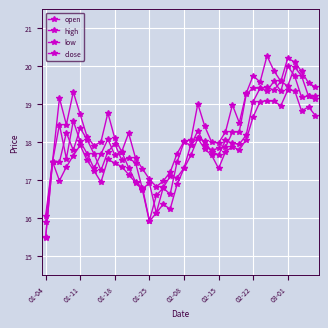

True or false: open and low intersect in this chart.

False